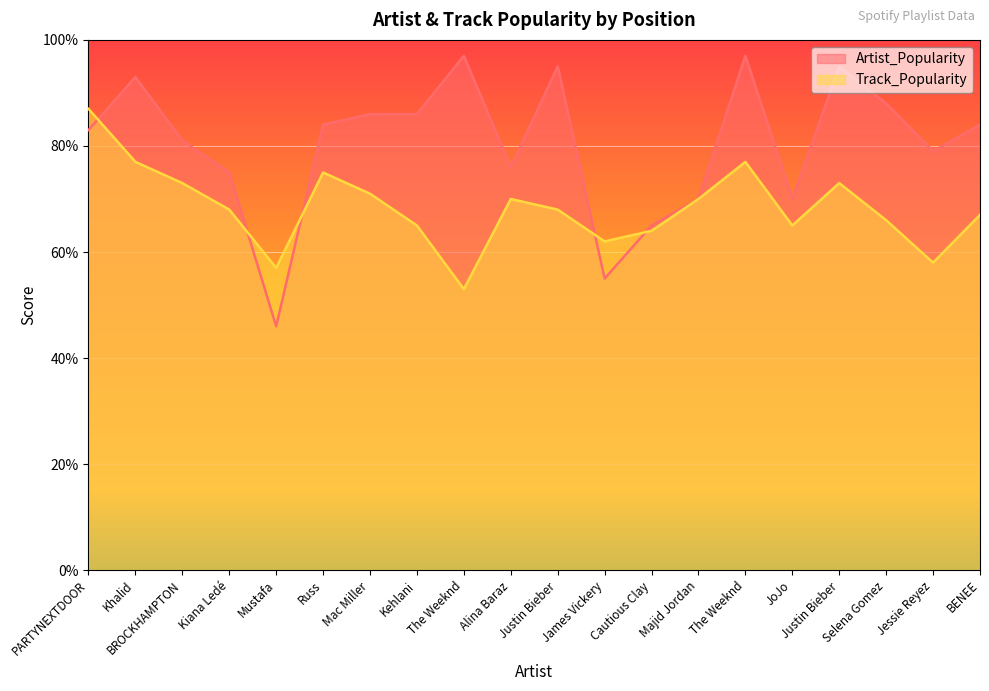

Which has a higher value, JoJo or James Vickery?

JoJo